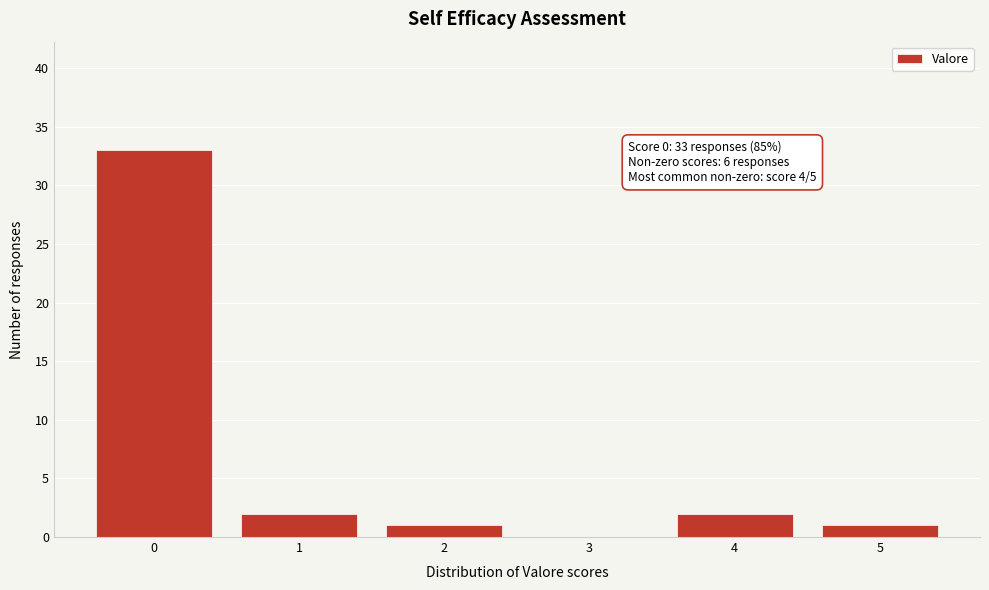

Reading left to right, list all the values displayed in this chart.

0=33	1=2	2=1	3=0	4=2	5=1